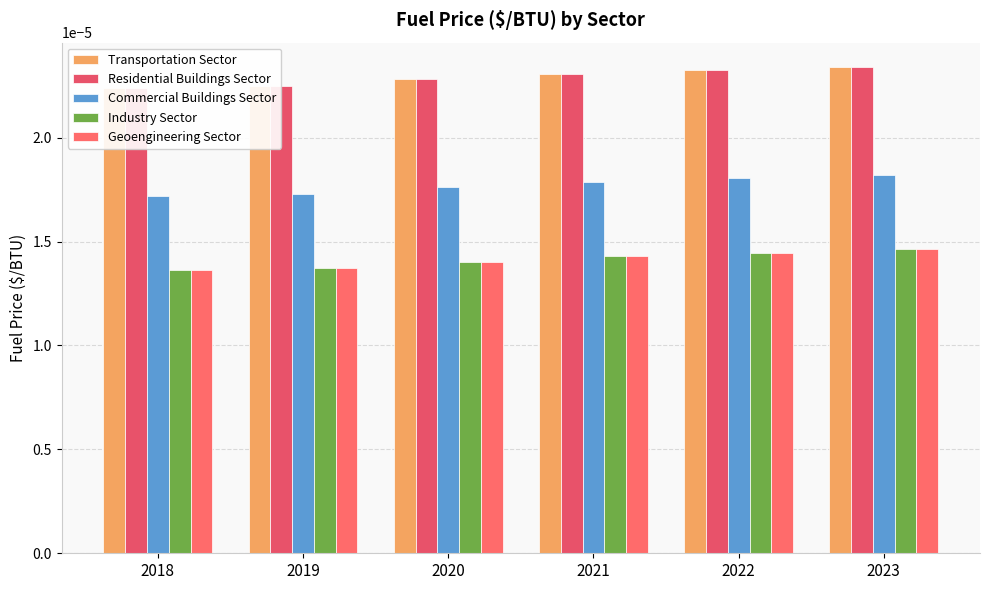

List the labels in order of Transportation Sector value, smallest first.

2018, 2019, 2020, 2021, 2022, 2023